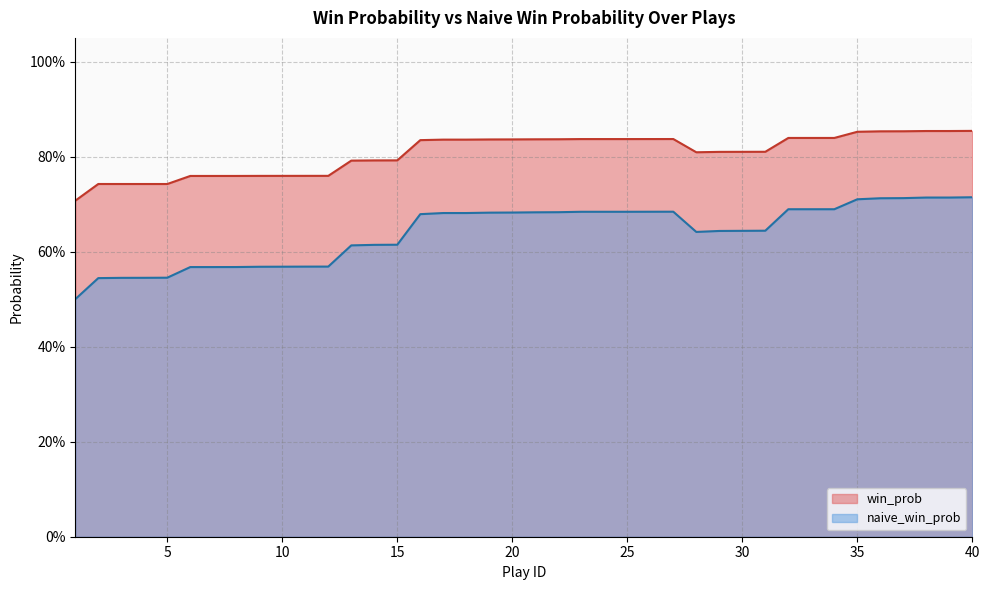

Between 28 and 34, which series saw the biggest shift?

naive_win_prob